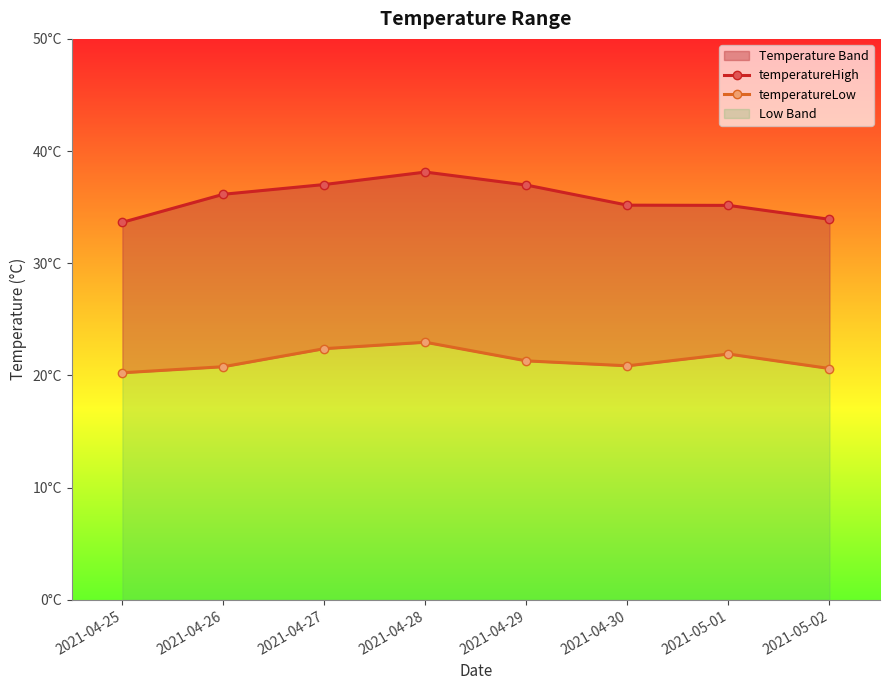

Rank the series at 2021-04-27 from highest to lowest value.

temperatureHigh, temperatureLow